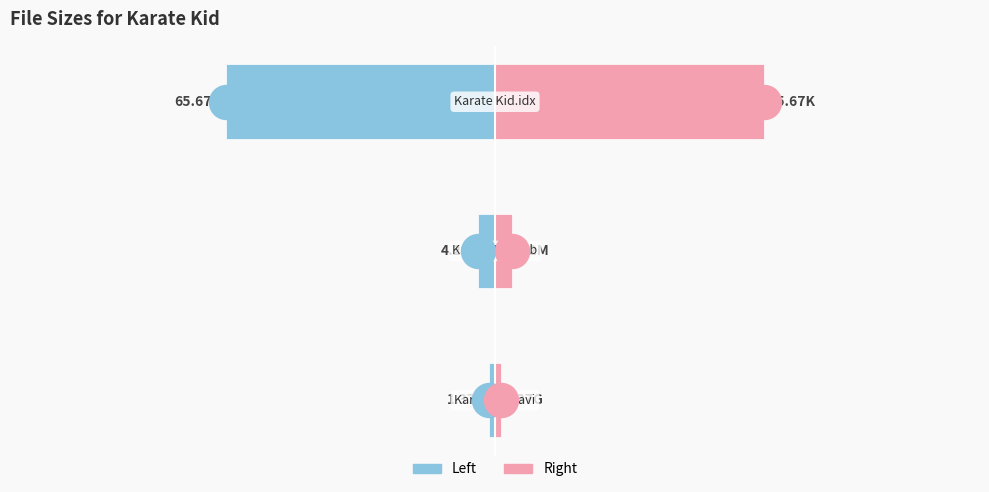

Which series contains the highest Y value?

Right